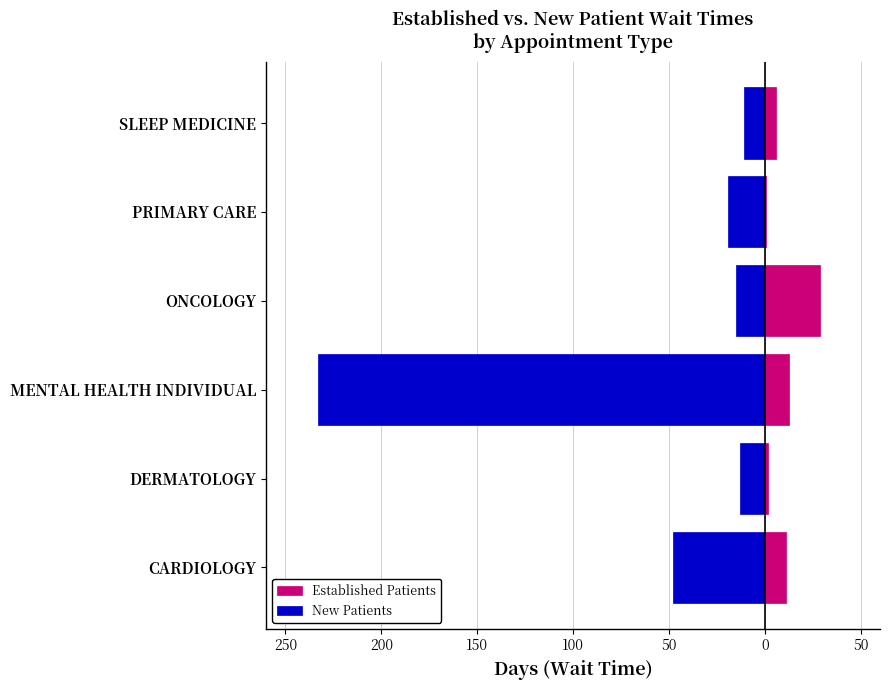

What is the difference between the maximum and minimum values in the New Patients series?

222.0